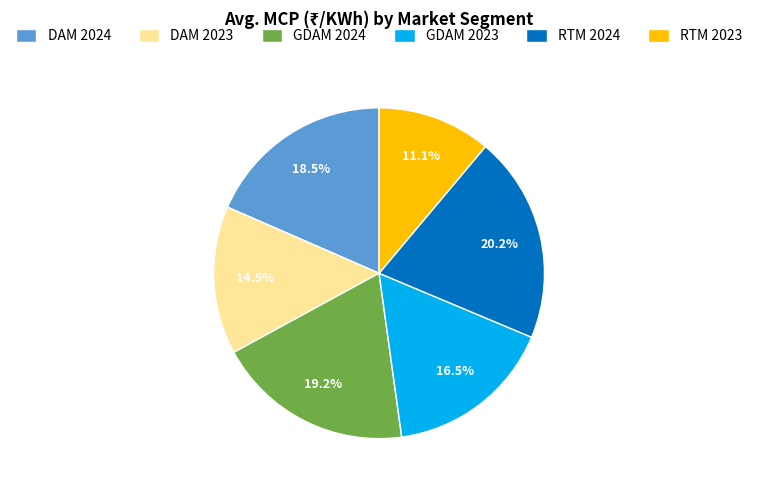

To the nearest percent, what is the difference between the largest and smallest slice percentages?

9%